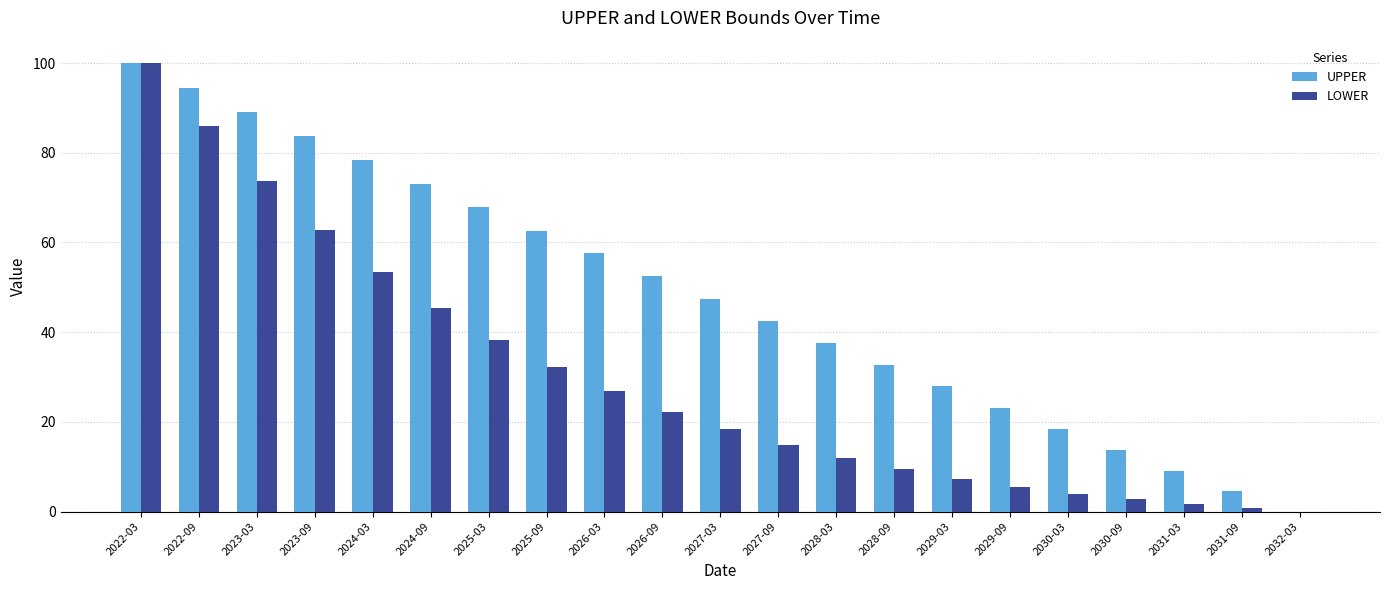

At which category is the sum across all series the highest?

2022-03